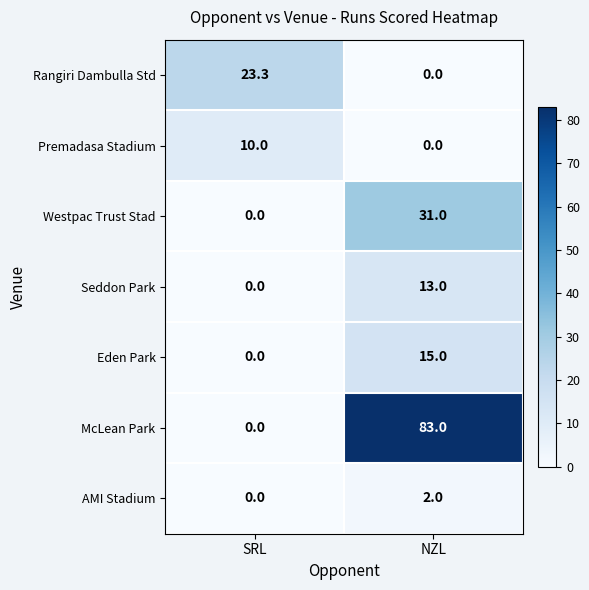

What is the sum of all Westpac Trust Stad values?

31.0